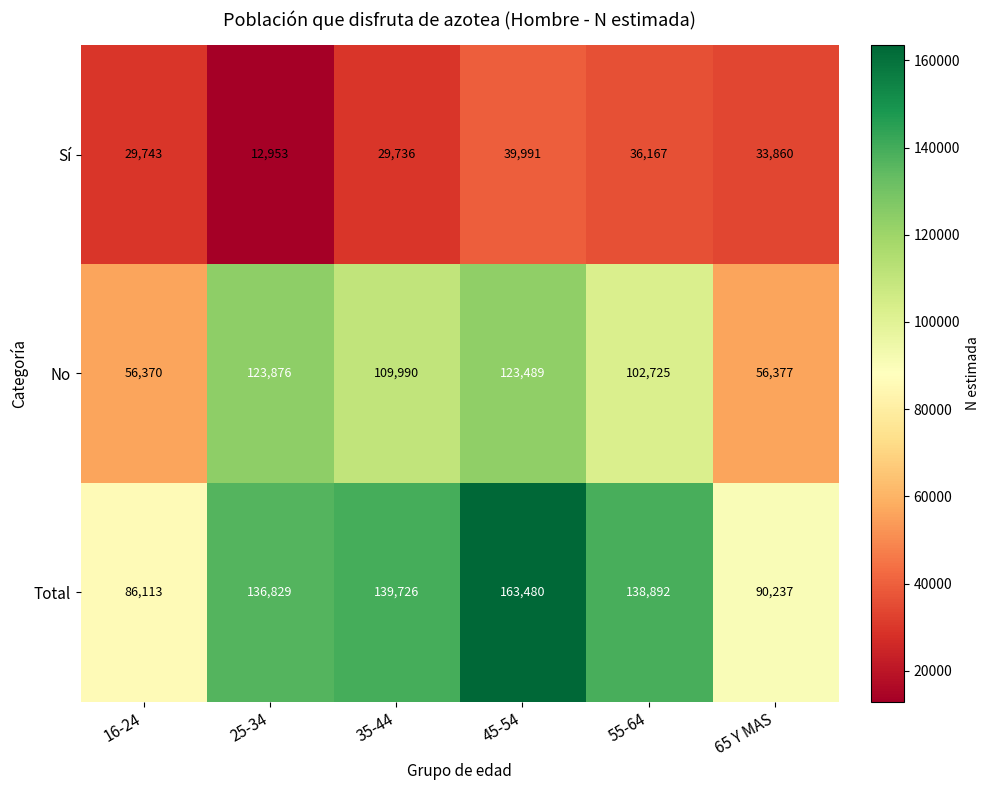

Which series changed the most between 25-34 and 65 Y MAS?

No